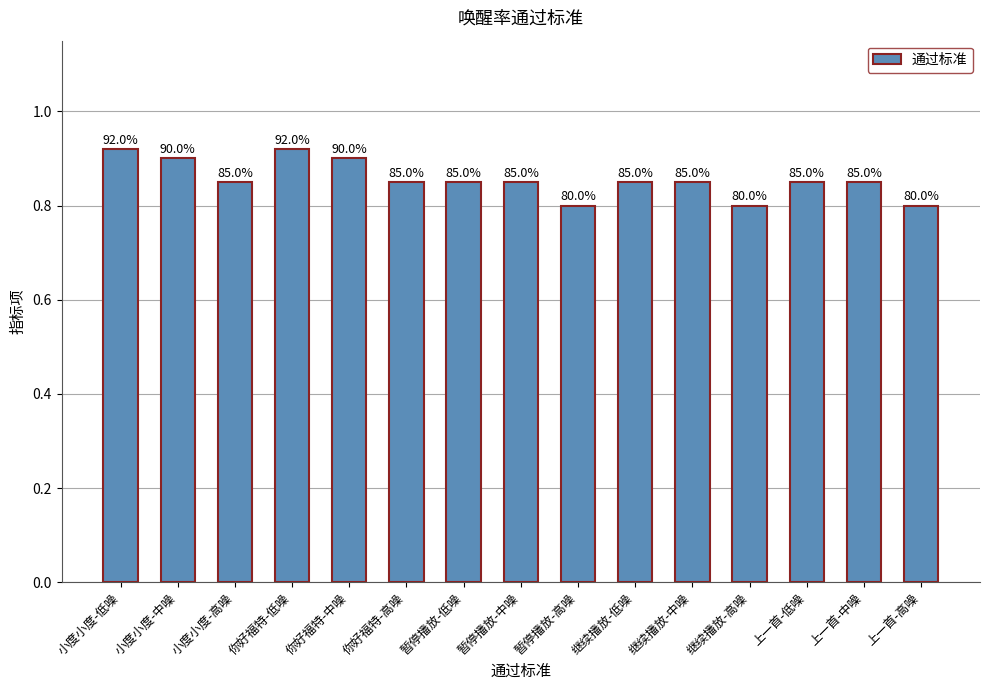

Between 你好福特-低噪 and 暂停播放-低噪, which is larger?

你好福特-低噪